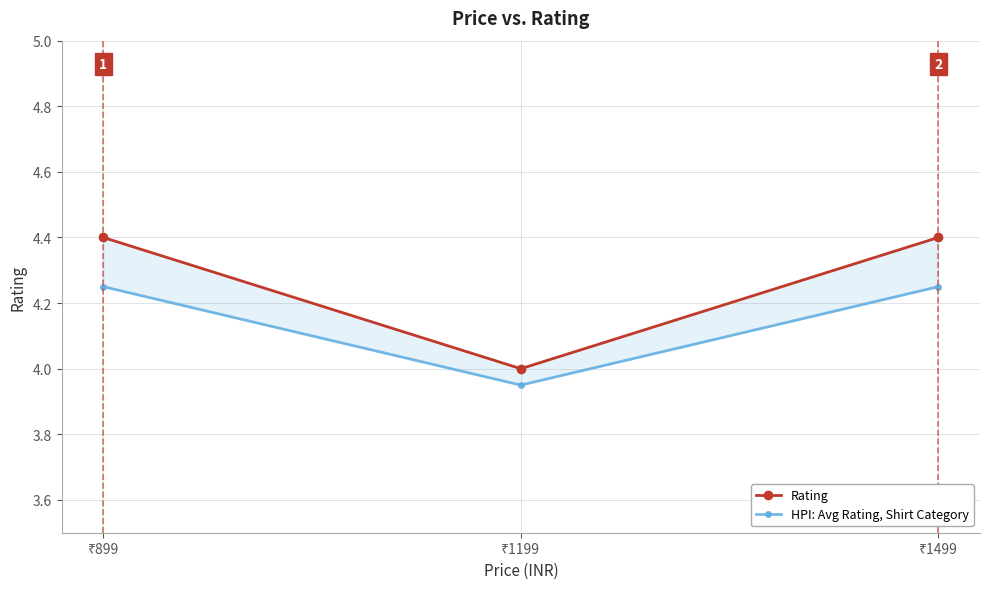

True or false: HPI: Avg Rating, Shirt Category has a value of 4.0 at ₹1199.

True